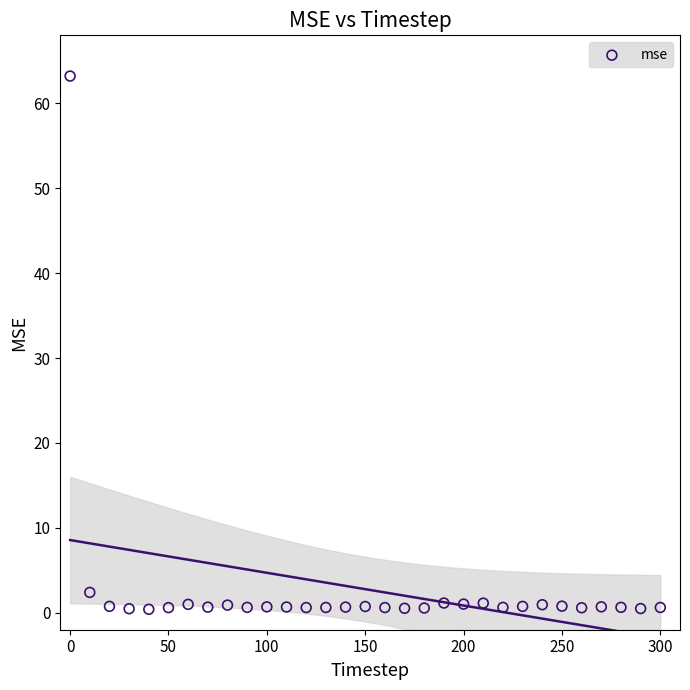

What Y value in the scatter plot is closest to 31?

2.4